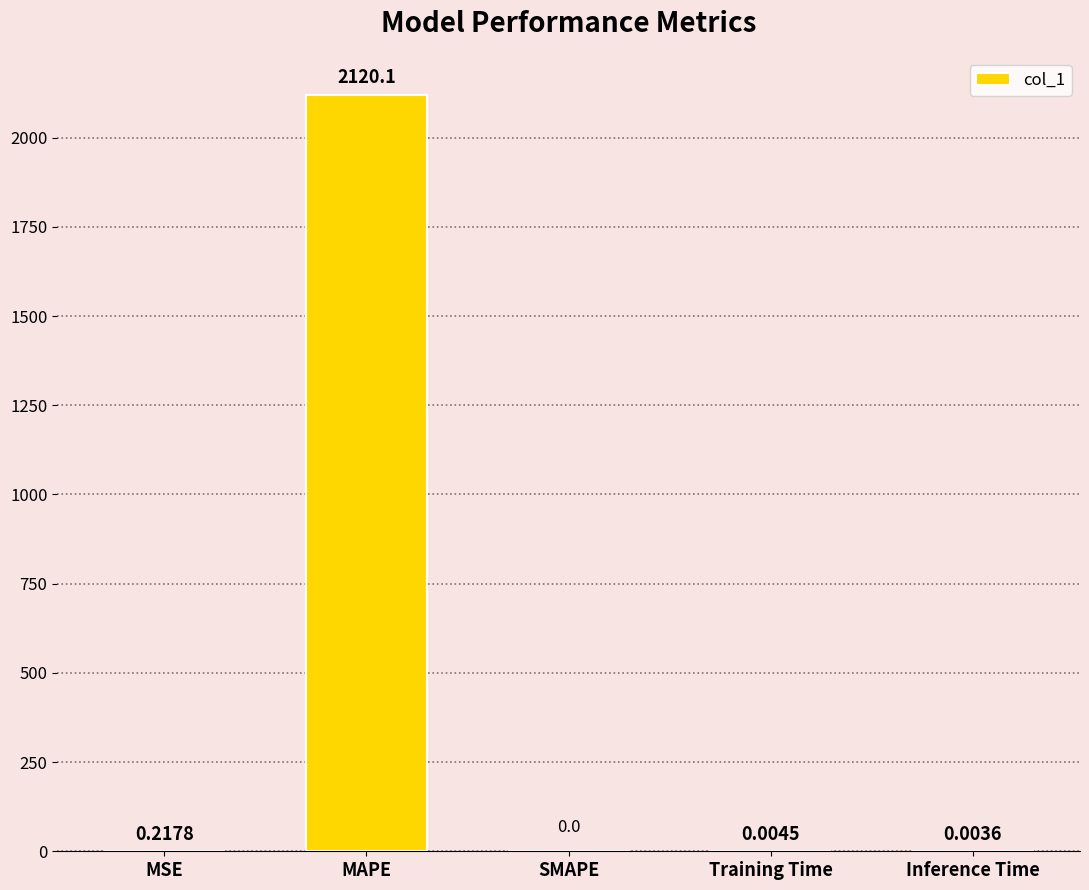

Which has a higher value, SMAPE or Inference Time?

Inference Time